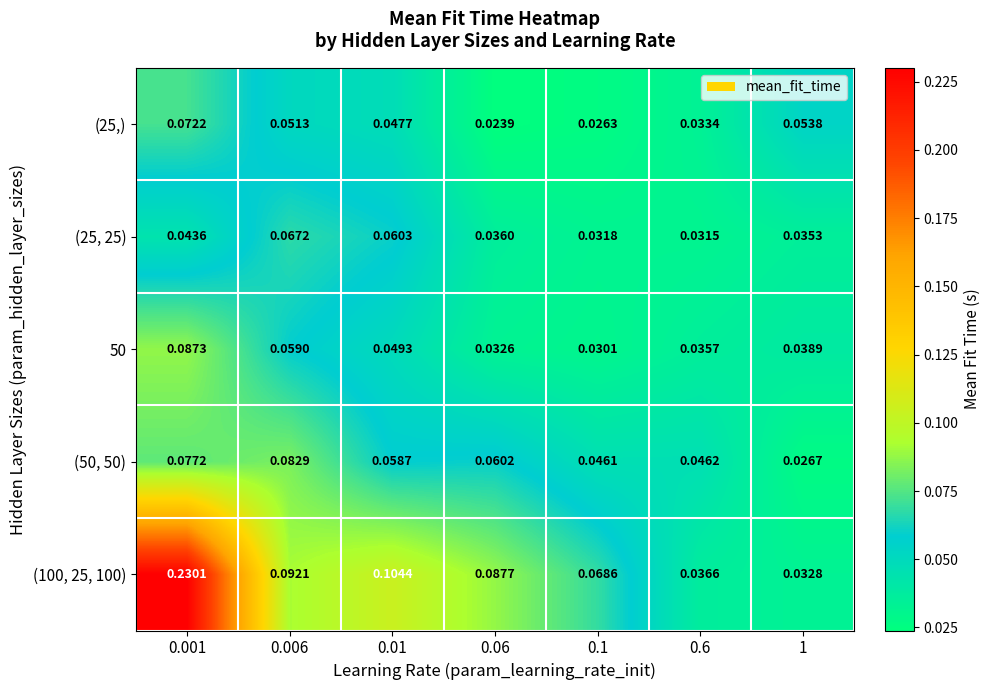

Is the value of (25,) at 1 greater than the value of (50, 50) at 0.01?

No